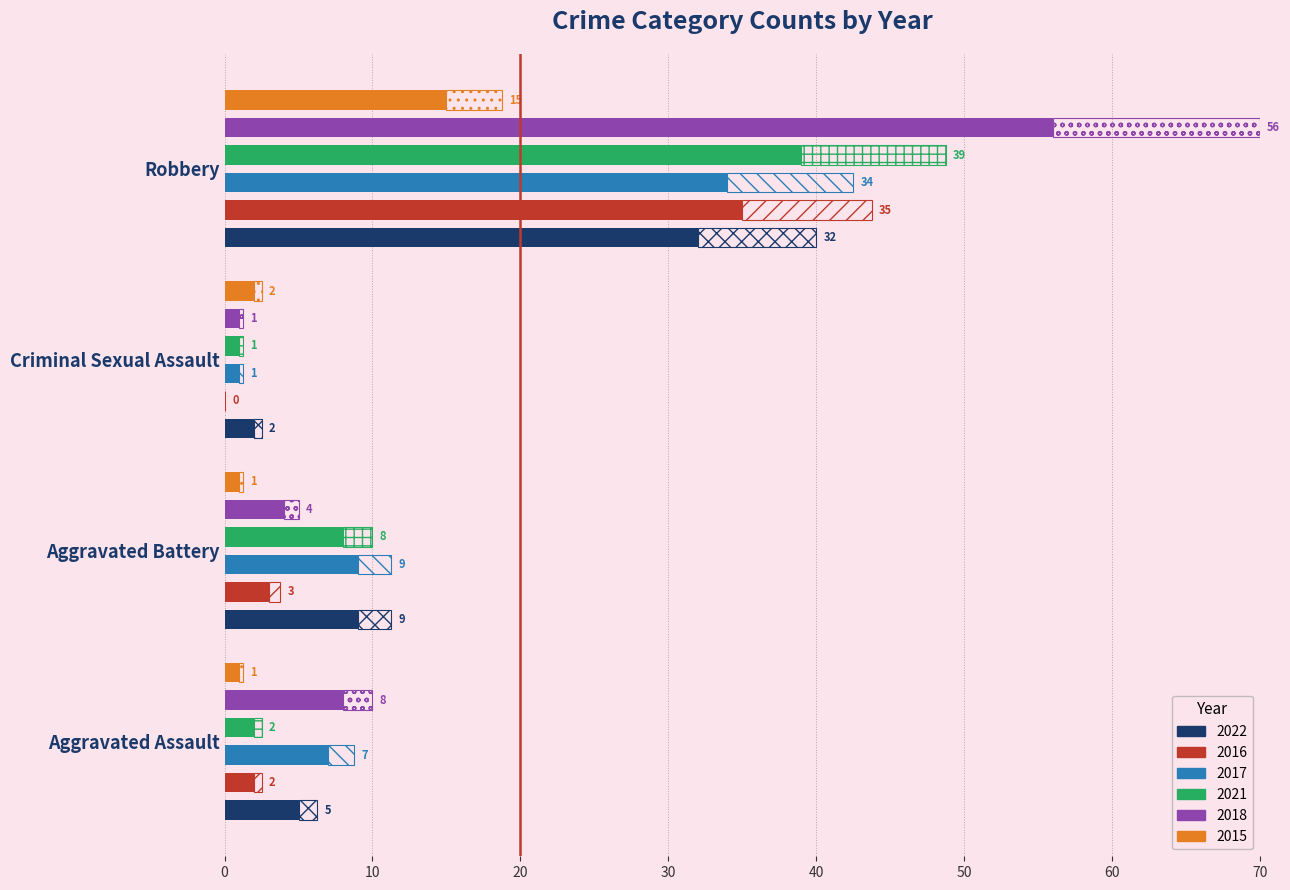

Which label corresponds to the smallest value in the chart?

Criminal Sexual Assault